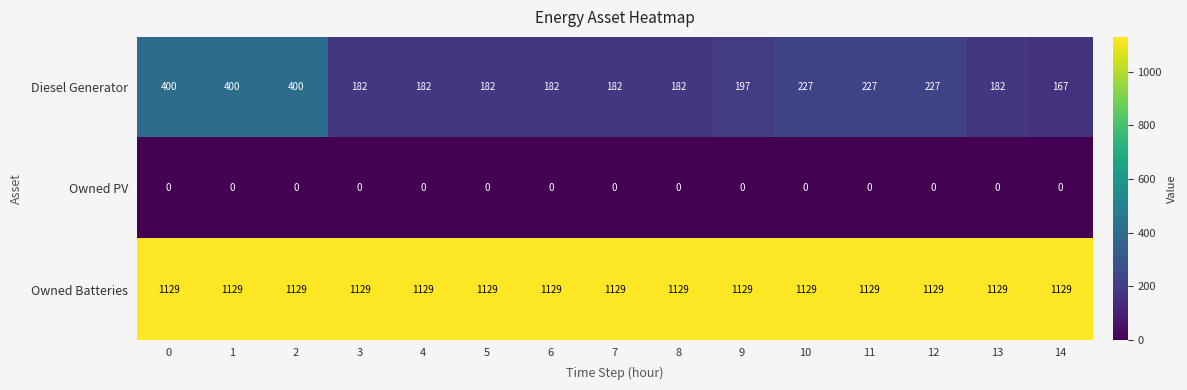

Is it true that Diesel Generator equals 288 at 9?

False